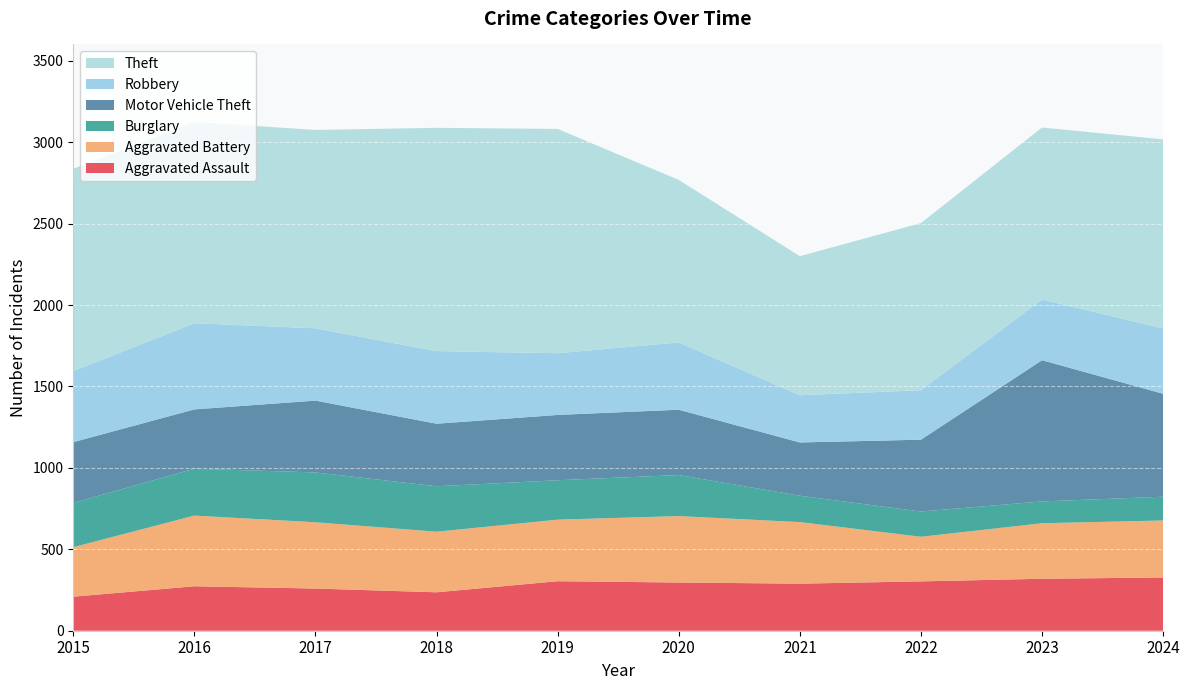

Reading left to right, what are all the values shown in this chart?

Aggravated Assault: 209	273	259	236	304	296	289	303	319	327
Aggravated Battery: 304	434	407	372	378	408	378	274	341	350
Burglary: 272	288	306	279	242	252	162	155	134	146
Motor Vehicle Theft: 373	364	441	384	401	401	327	441	867	632
Robbery: 436	529	444	446	379	413	290	304	373	401
Theft: 1242	1236	1218	1371	1377	998	854	1026	1056	1161